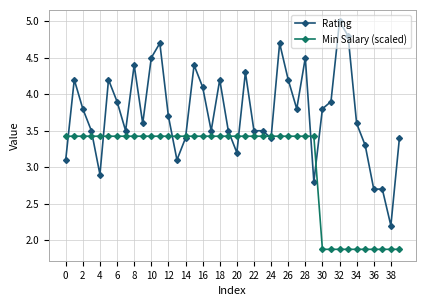

What is the value of the Min Salary (scaled) point at the 34th from the left?

1.9